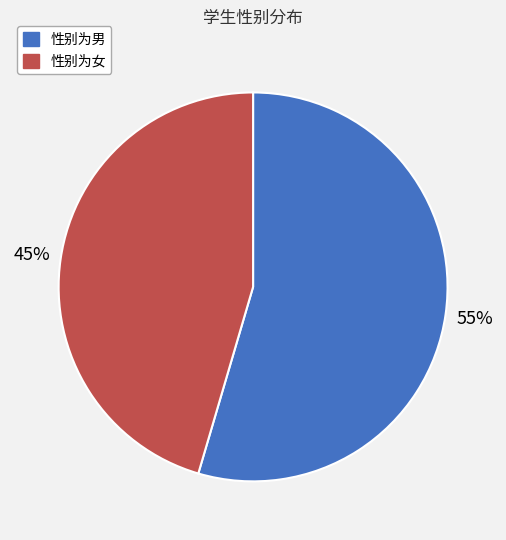

Approximately how many times larger is the value at 性别为女 compared to 性别为男?

0.8